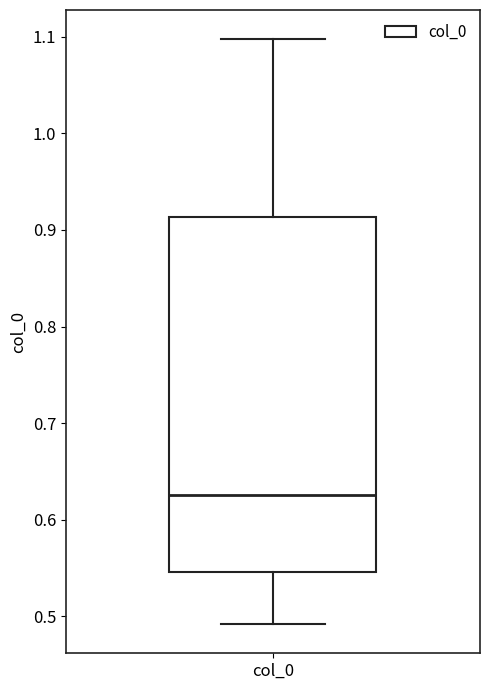

Transcribe this box plot: give where the median line is, the range the box spans, and where the two whiskers end, as read against the y-axis. The values are not printed on the chart, so give them approximately, as read against the axis.

median 0.63, box 0.55 to 0.91, whiskers 0.49 to 1.10